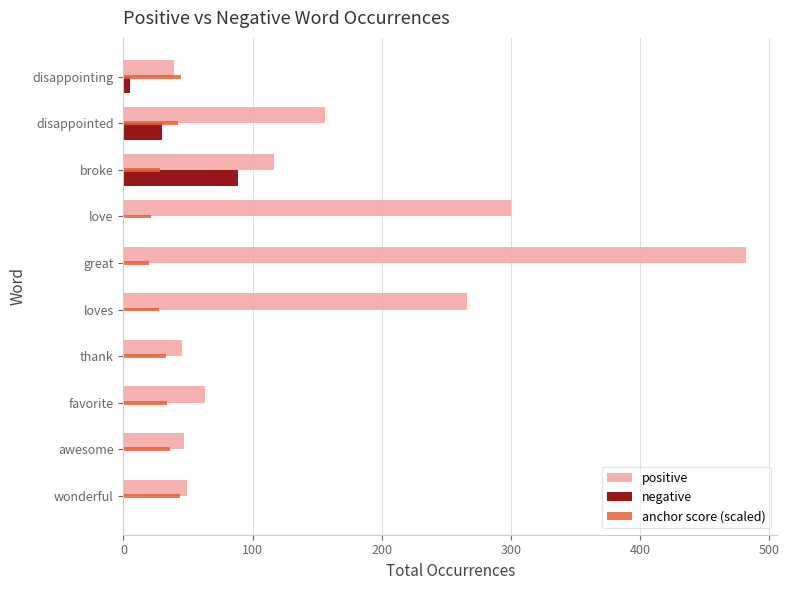

Which series changed the most between thank and disappointed?

positive